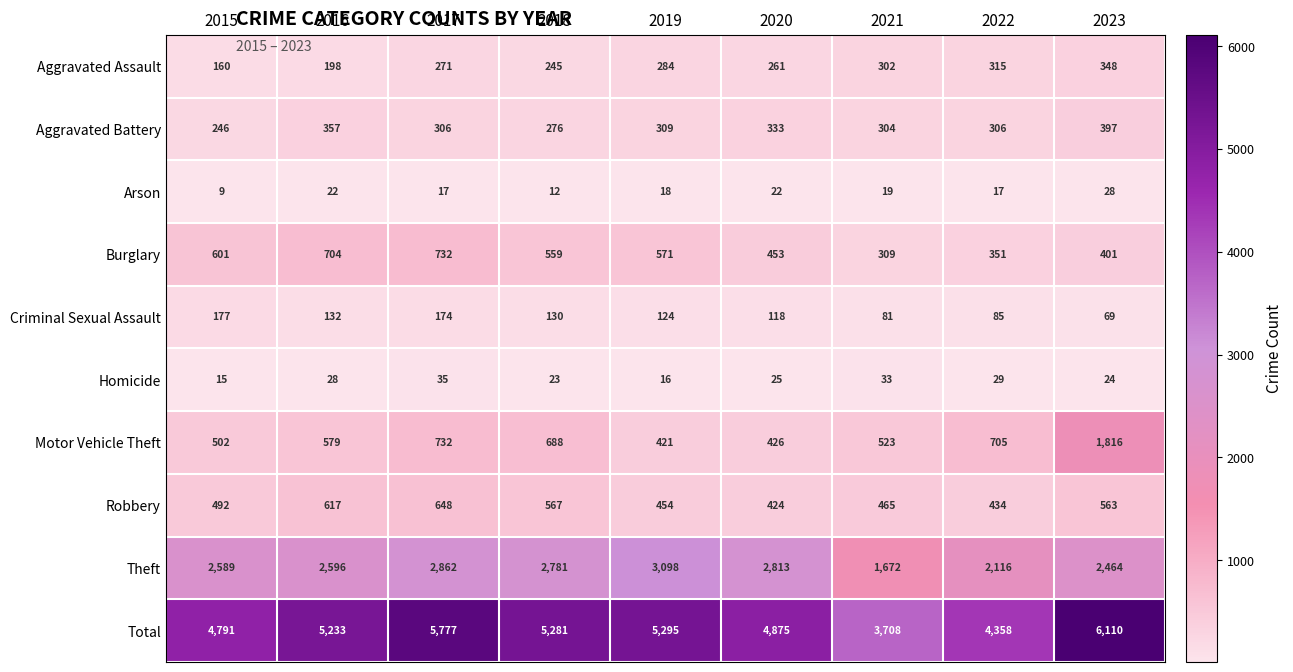

At which category is the sum across all series the highest?

2023